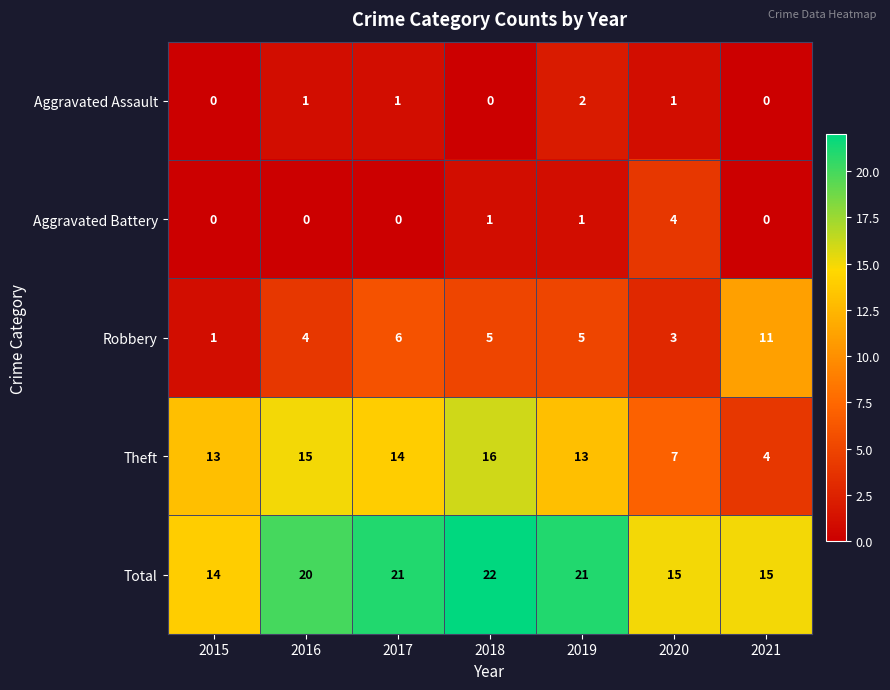

Which series has the largest range (max minus min)?

Theft